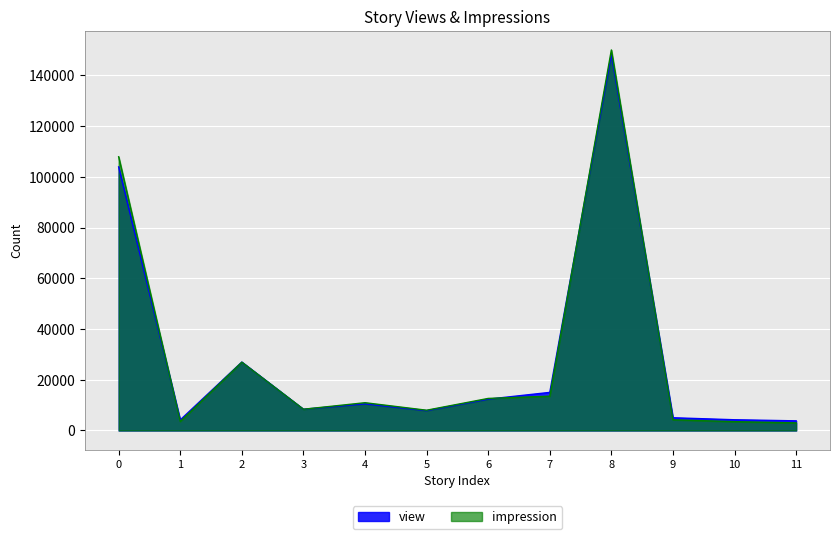

At 1, list the series in order from largest to smallest.

view, impression